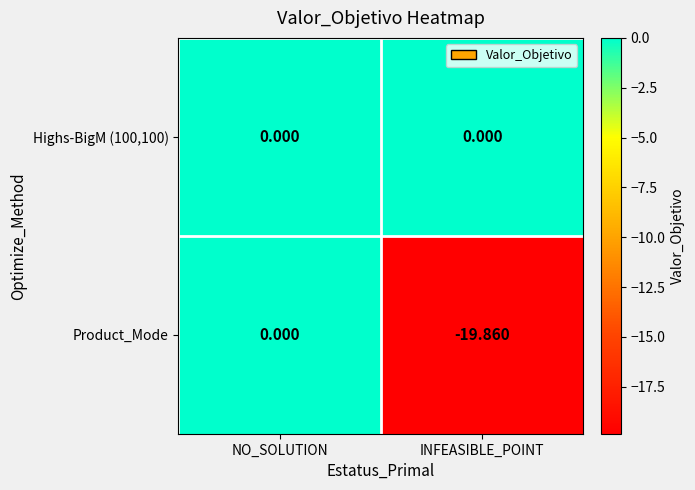

At which category is the sum across all series the highest?

NO_SOLUTION